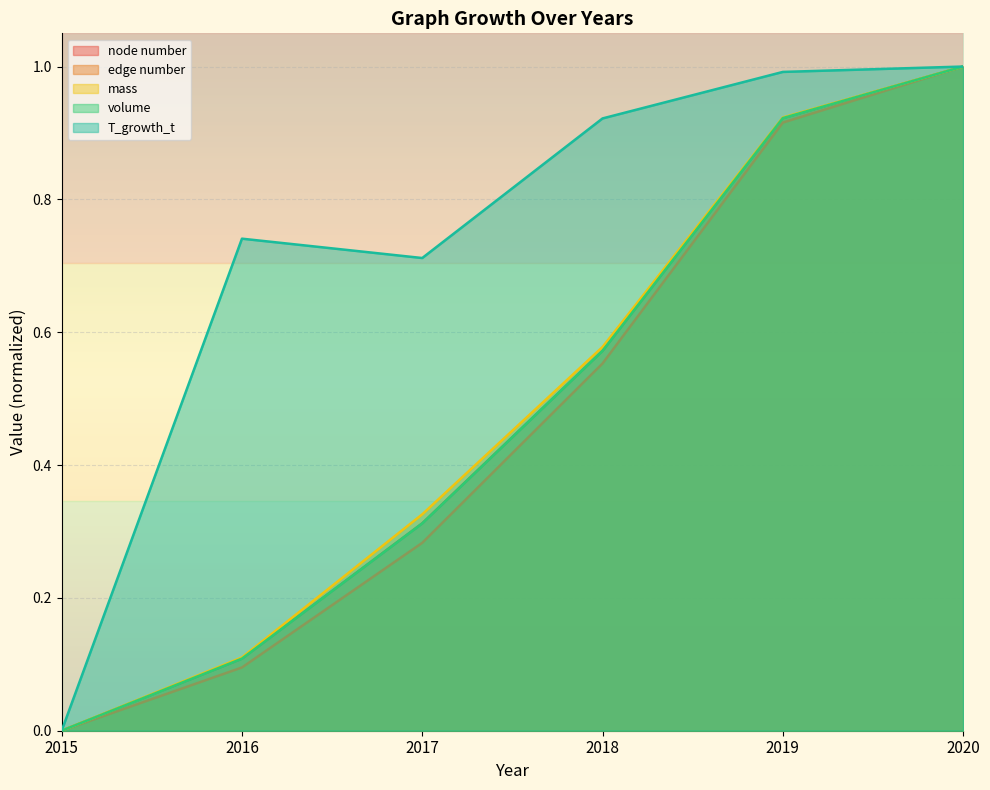

Where is the first local maximum for T_growth_t?

2016